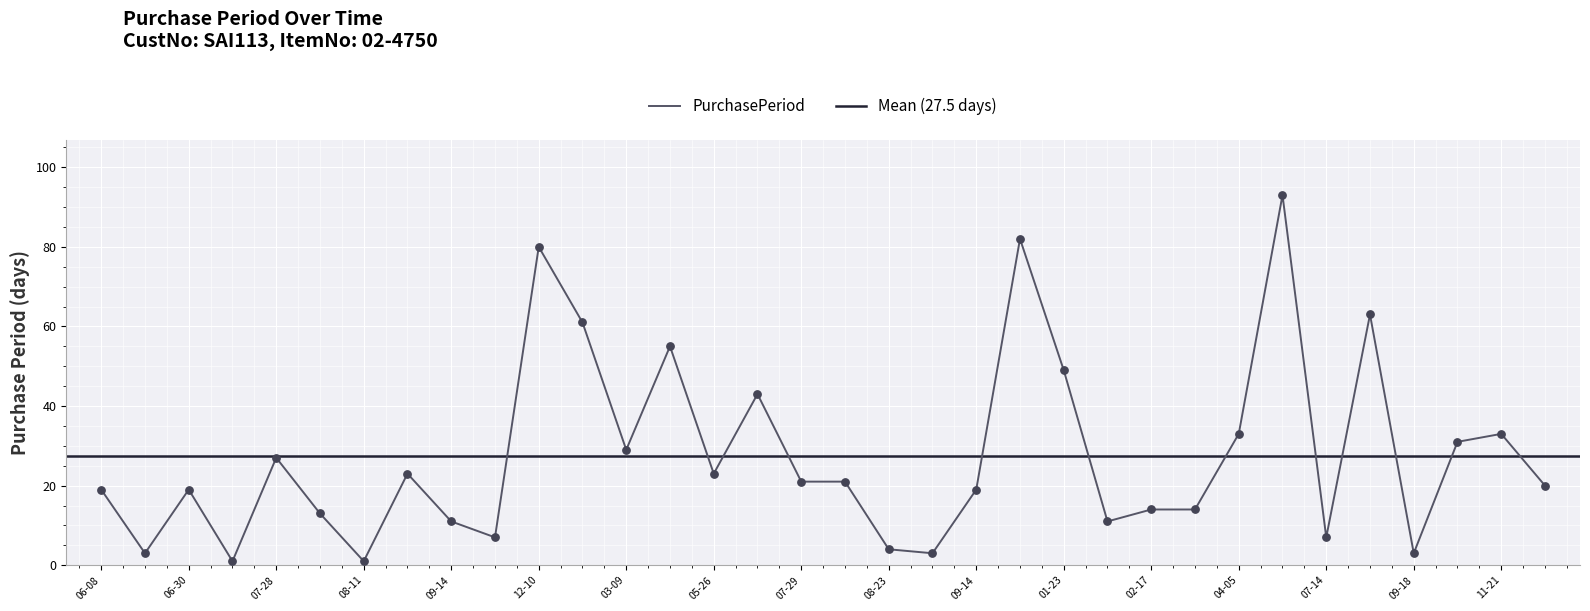

Between 2017-07-14 and 2015-08-10, which is larger?

2015-08-10